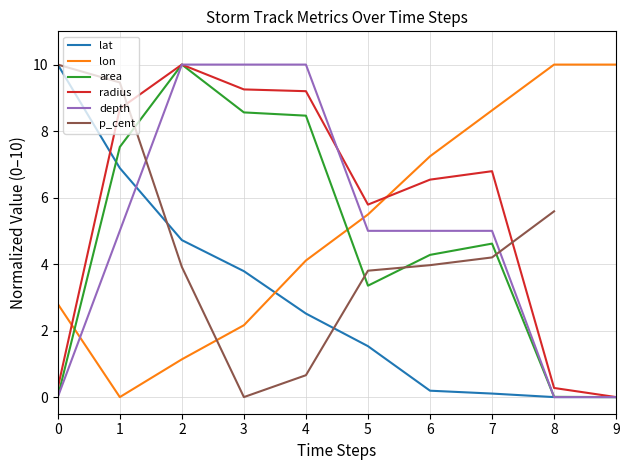

The value of radius at 5 is 5.8. True or false?

True